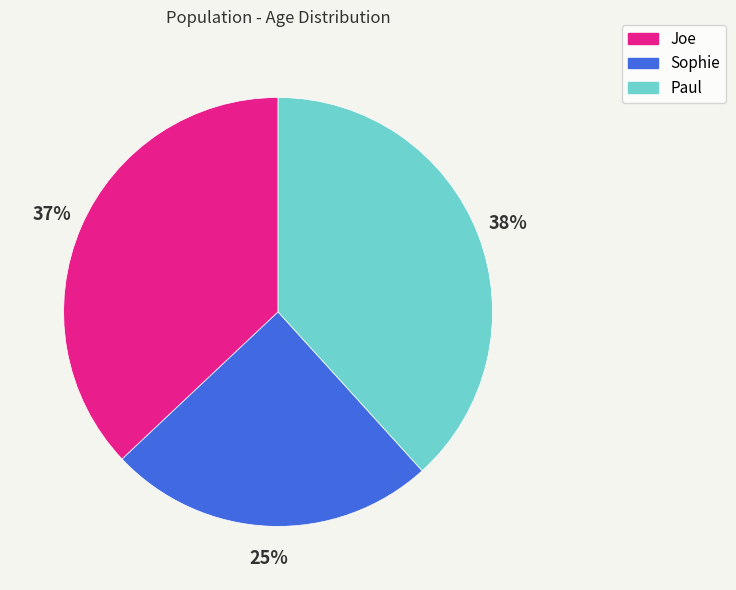

Does Joe represent more than half of the total?

No